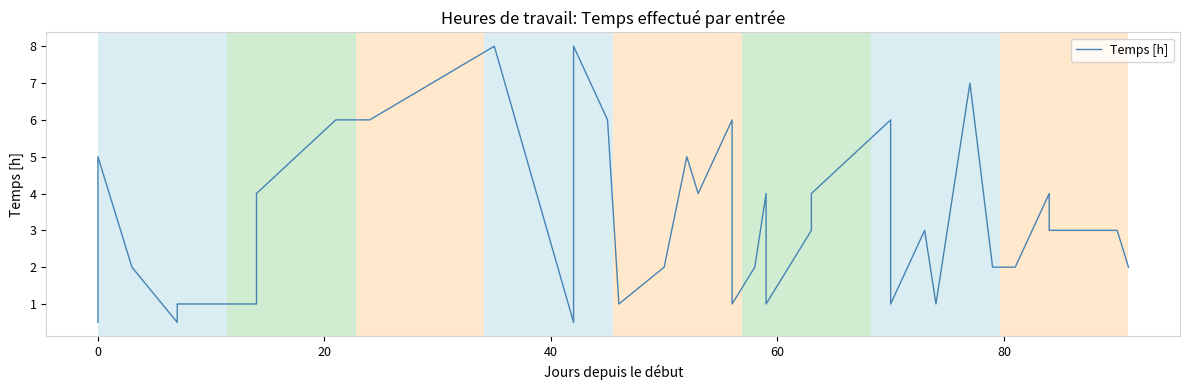

True or false: the data has more than 0 interior local peaks.

True